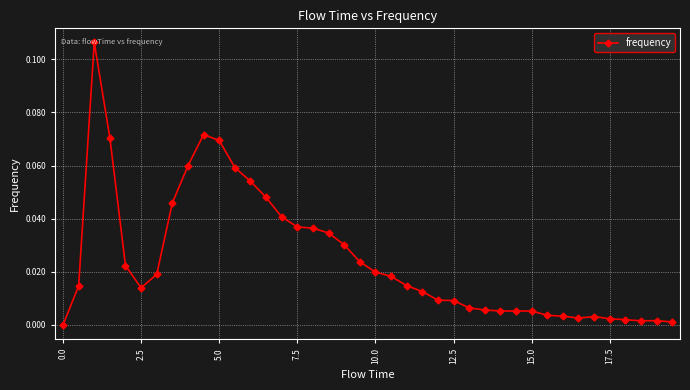

What is the sum of all values?

1.0